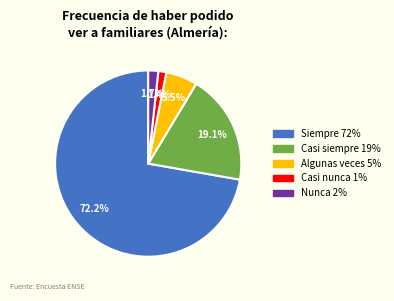

To the nearest percent, what portion does Casi siempre represent?

19%